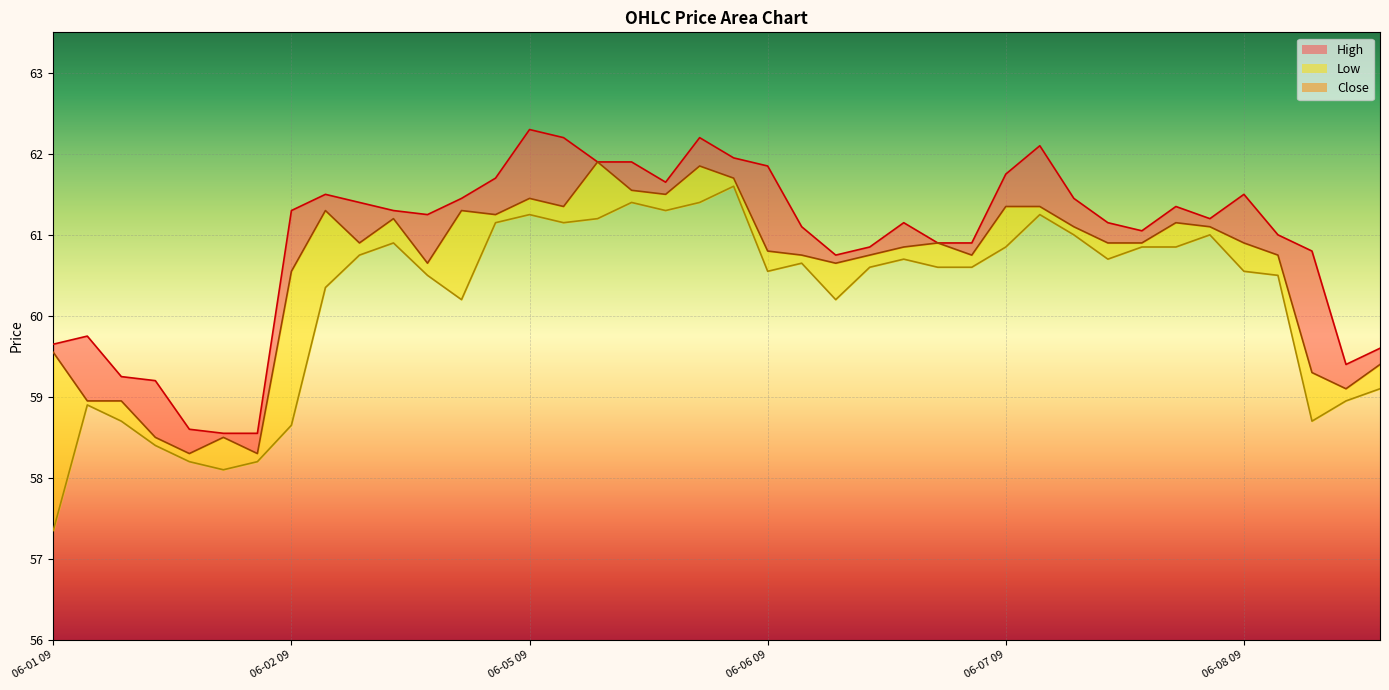

How many values in the Low series are below 60?

11